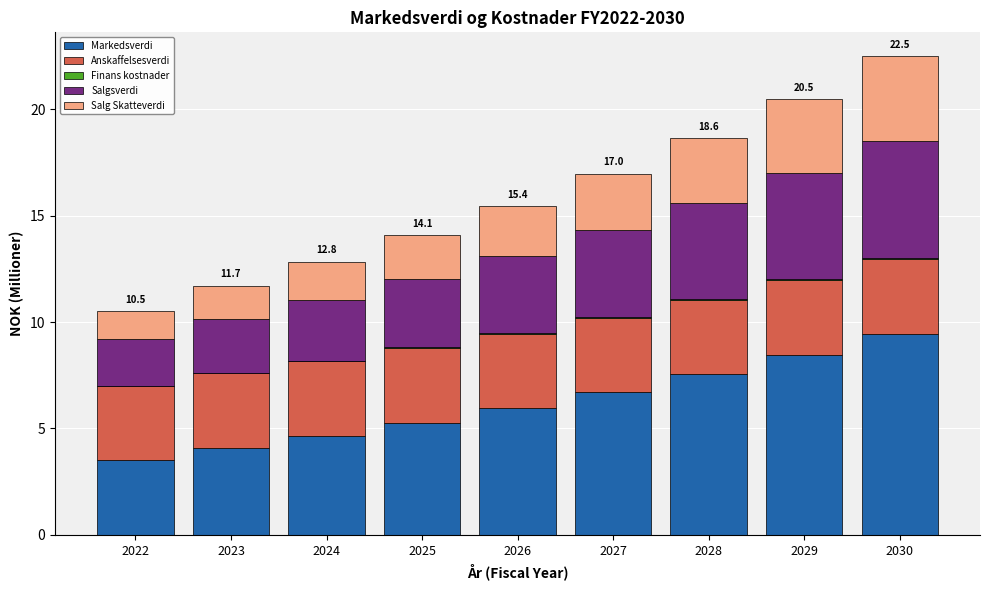

The value of Markedsverdi at 2030 is 9.5. True or false?

True